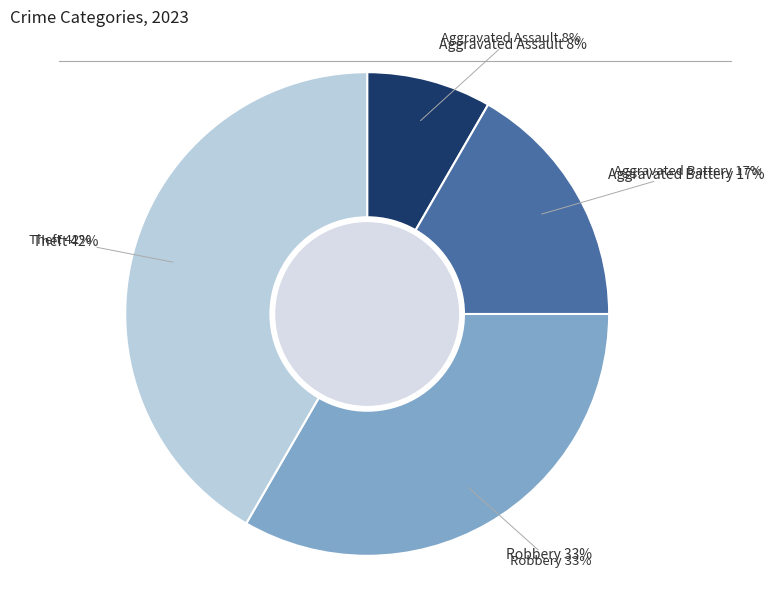

What is the total percentage of Robbery and Aggravated Battery?

50.0%